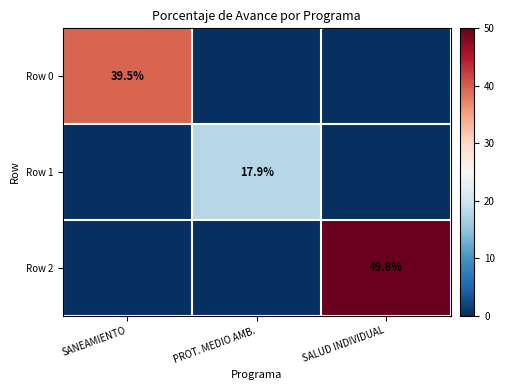

Is it true that Row 0 equals 39.5 at SANEAMIENTO?

True